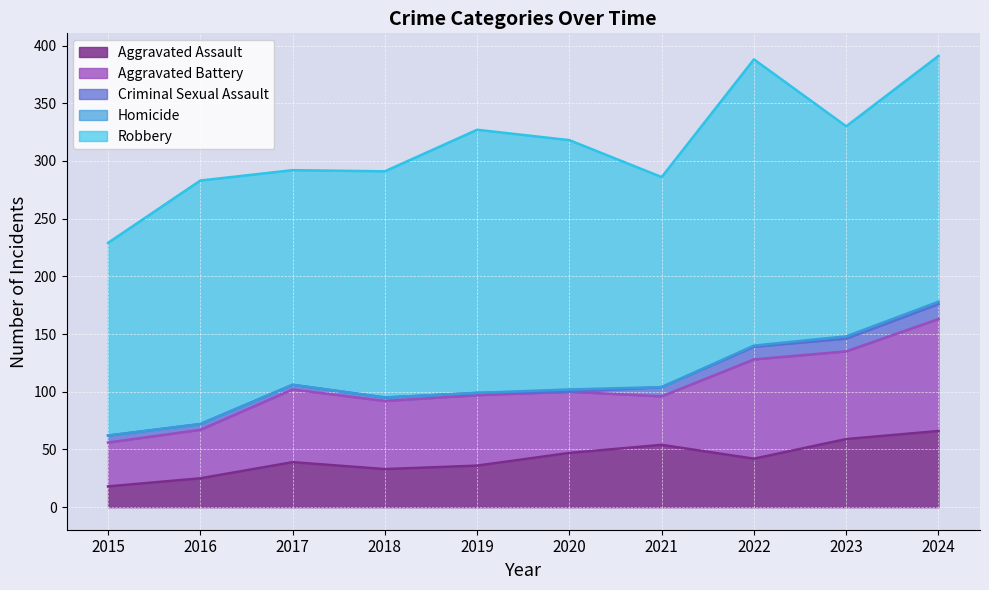

What is the greatest value displayed?

248